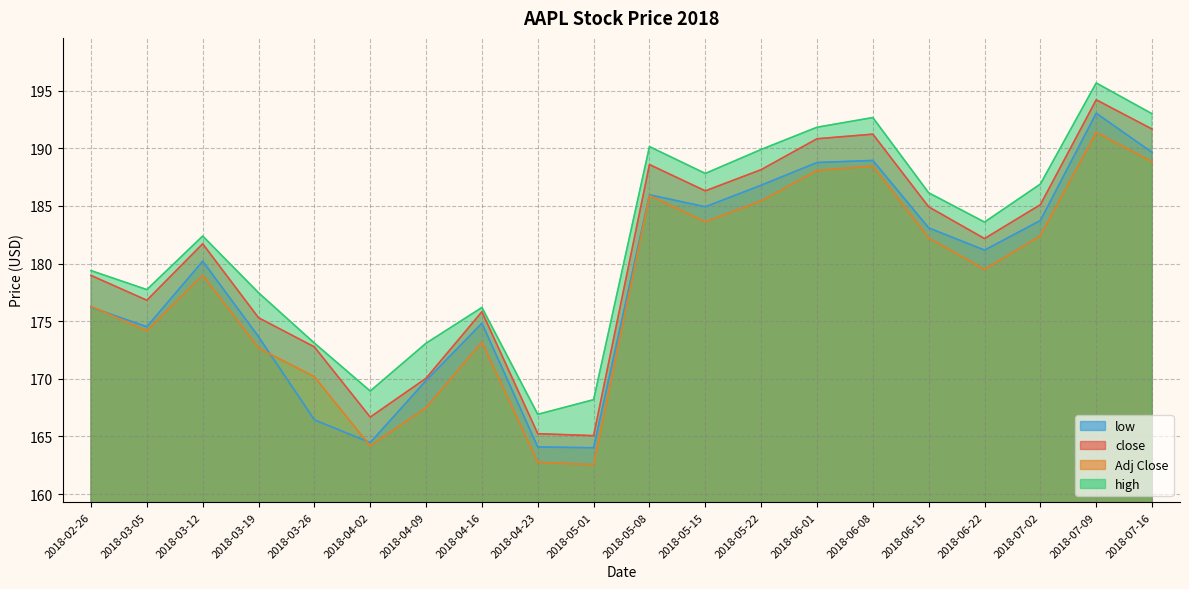

In Adj Close, how many points are lower than both neighbors (excluding endpoints)?

5